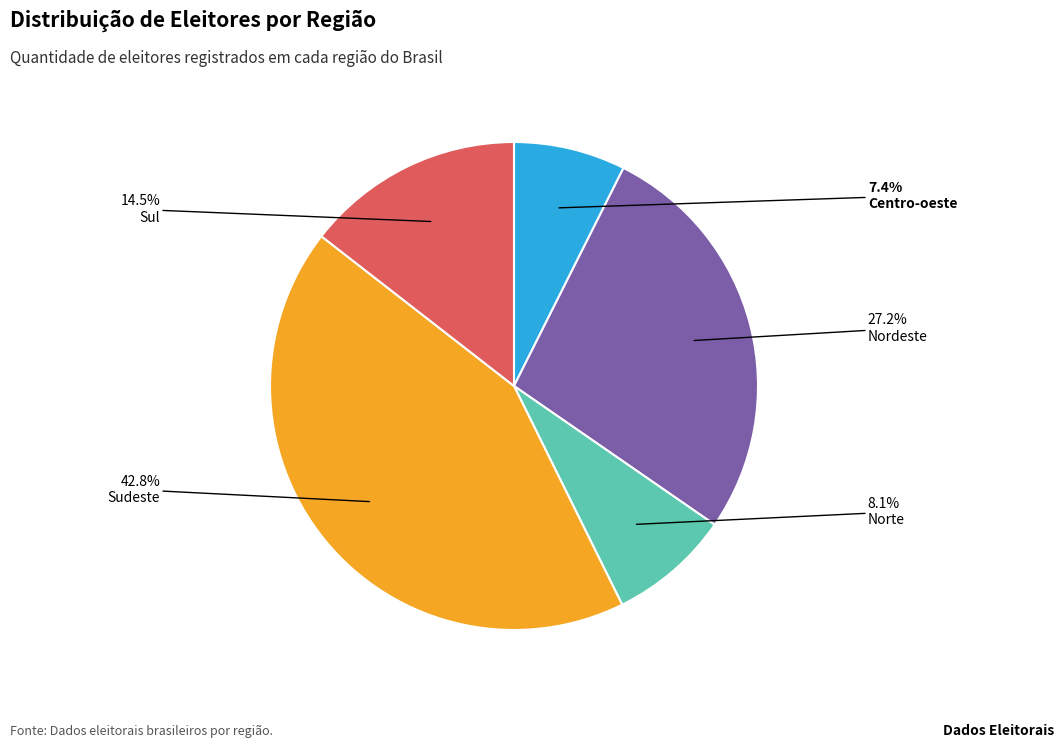

To the nearest percent, what is the combined percentage of Norte and Sudeste?

51%